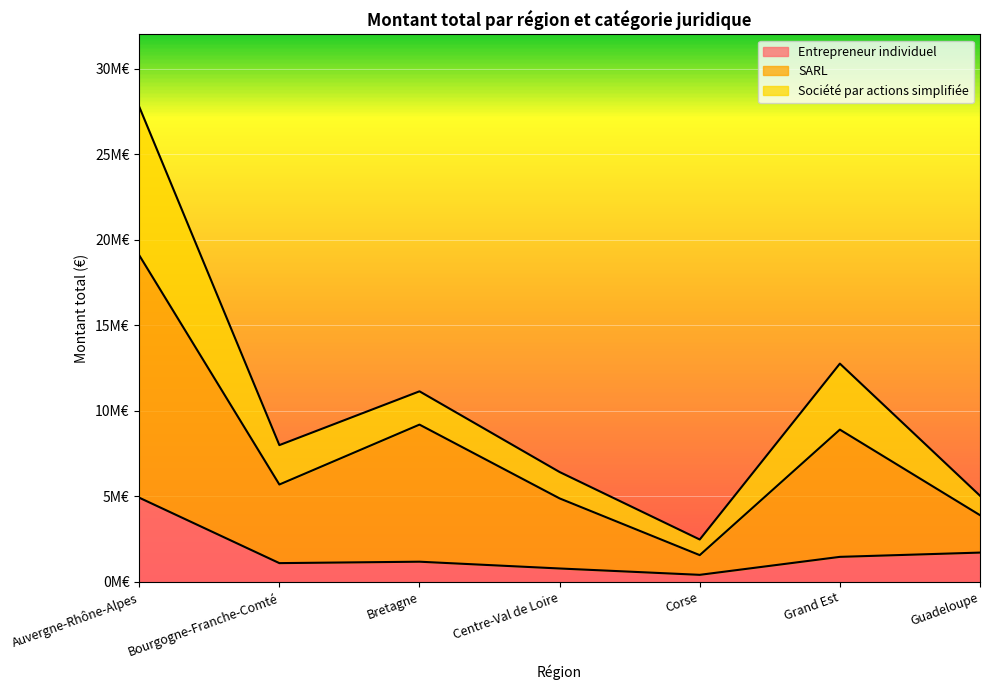

Which category has the highest value across all series?

Auvergne-Rhône-Alpes